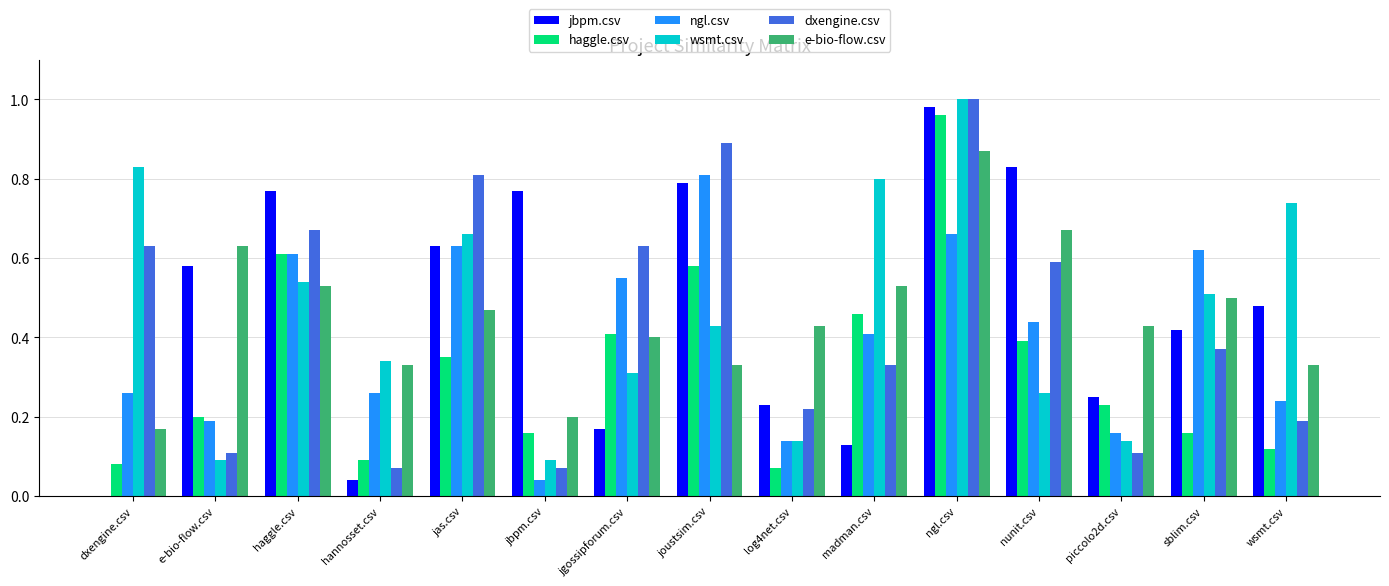

At which category is the sum across all series the highest?

ngl.csv